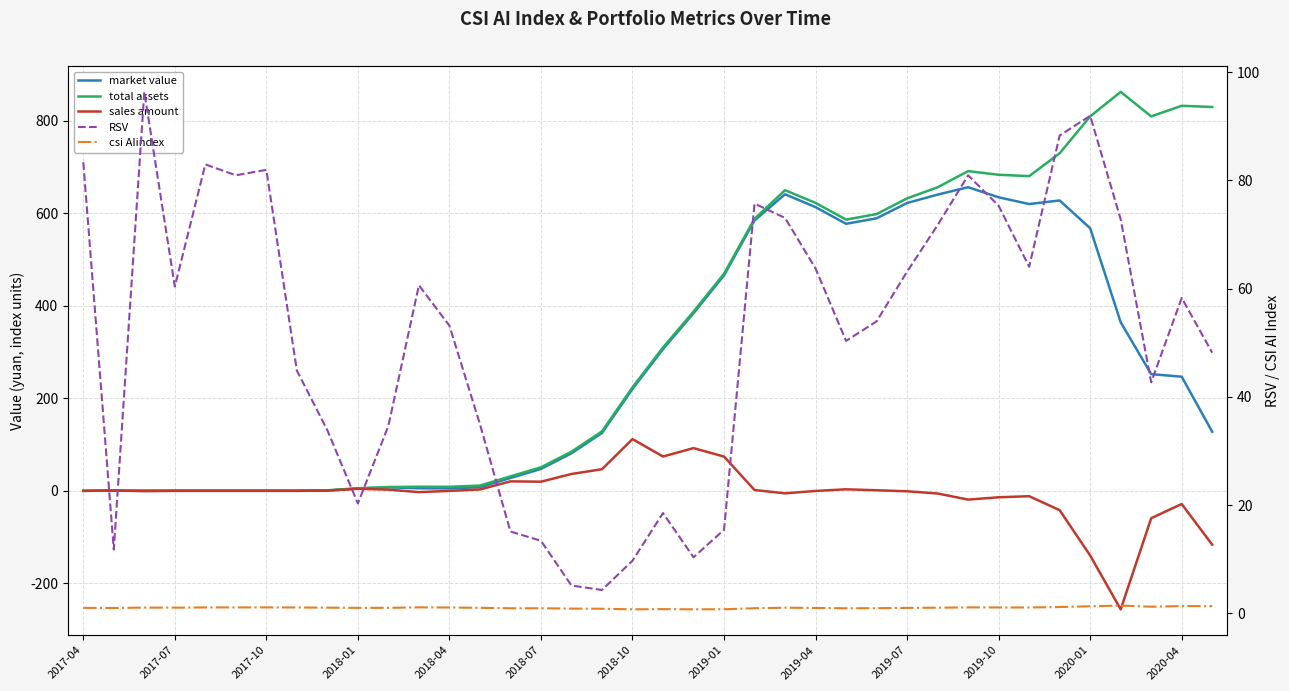

Rank the series at 28 from lowest to highest value.

sales amount, csi AIindex, RSV, market value, total assets